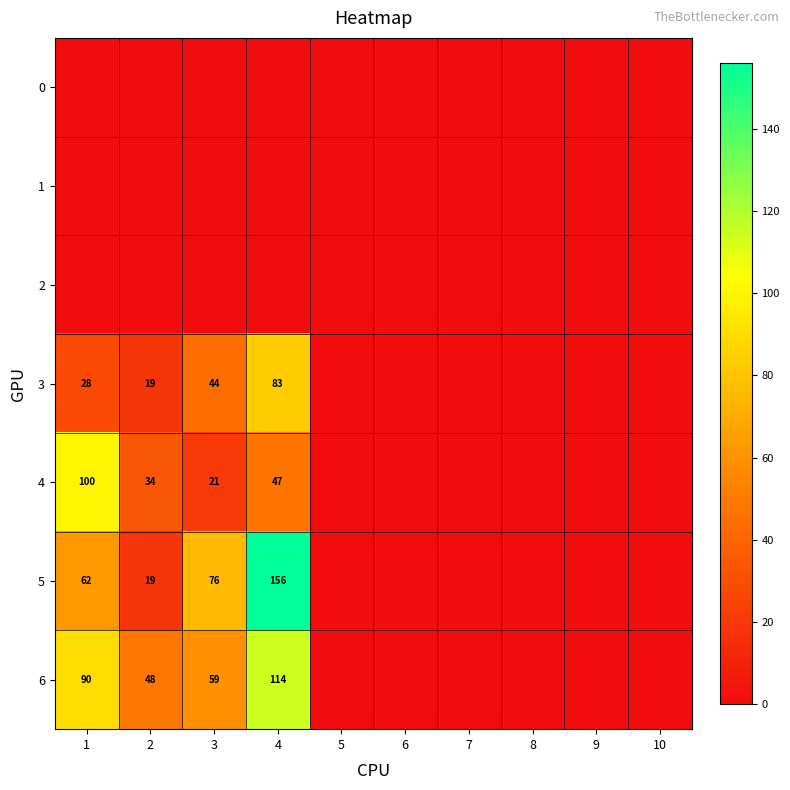

Is it true that 6 equals 90 at 1?

True